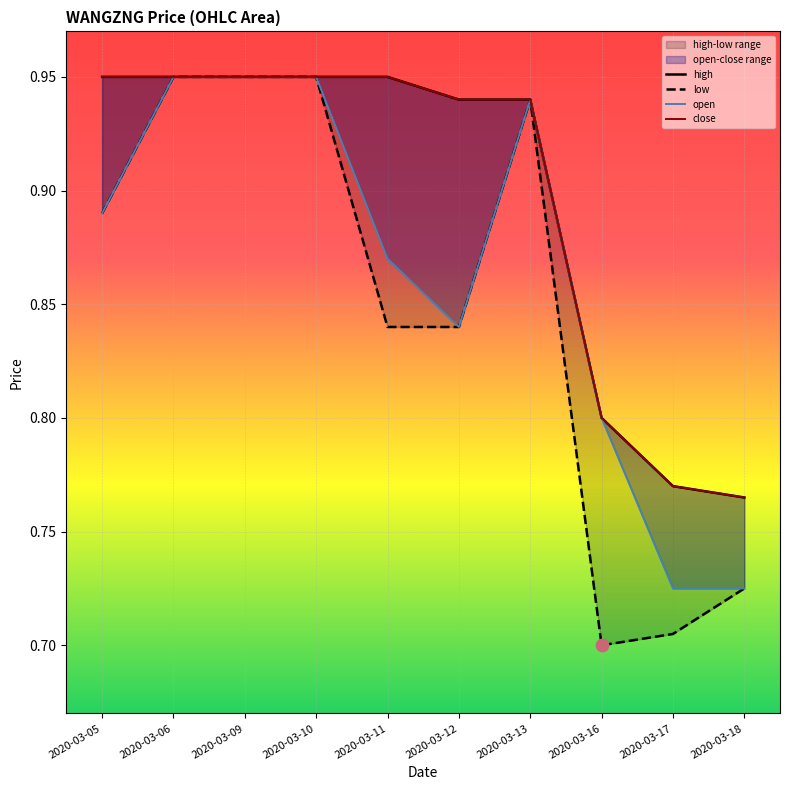

Is the value of open at 2020-03-18 greater than the value of high at 2020-03-10?

No